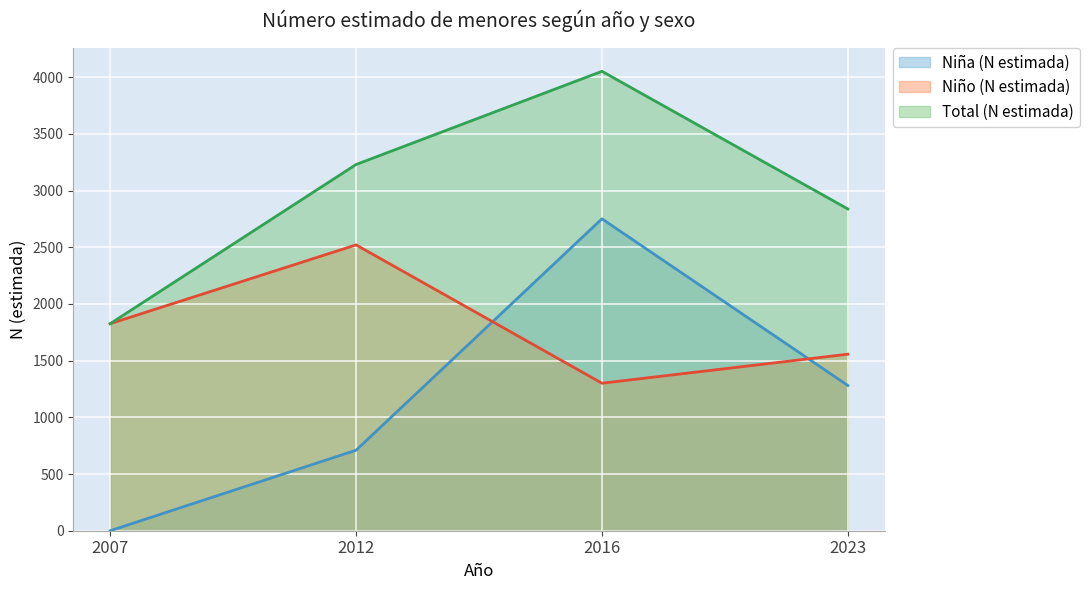

At which category is the sum across all series the highest?

2016